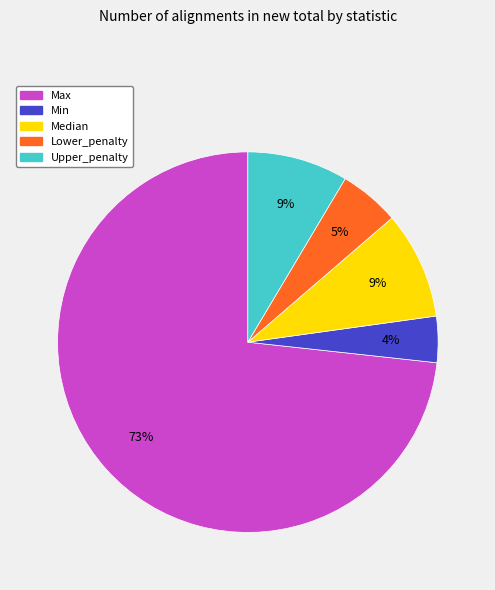

Is Median the majority of the pie?

No